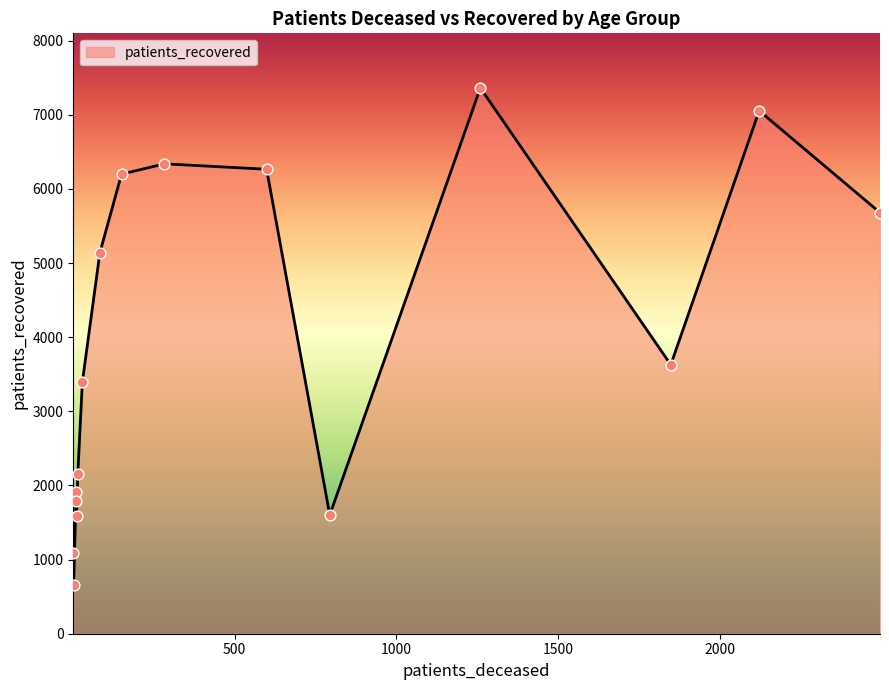

Which series has the widest spread of Y values?

patients_recovered